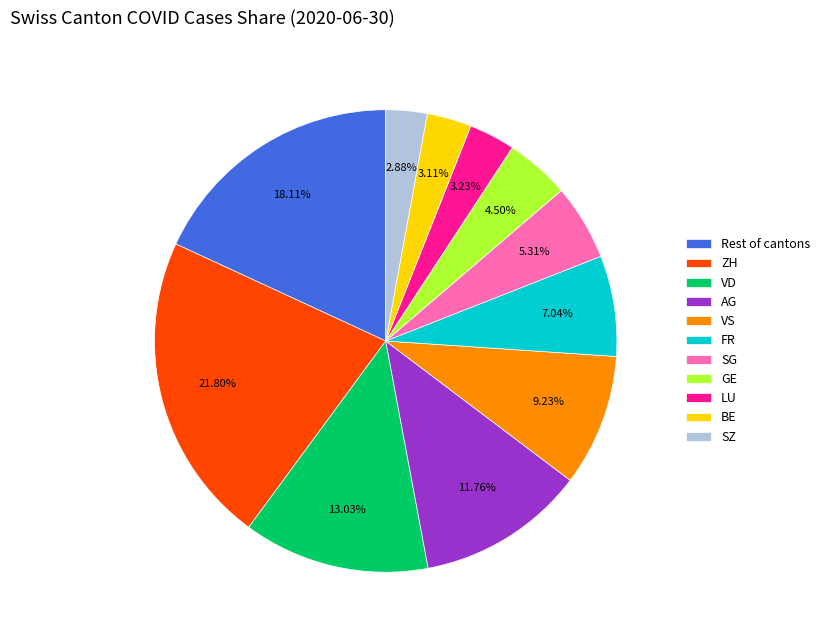

To the nearest percent, what is the difference between the largest and smallest slice percentages?

19%